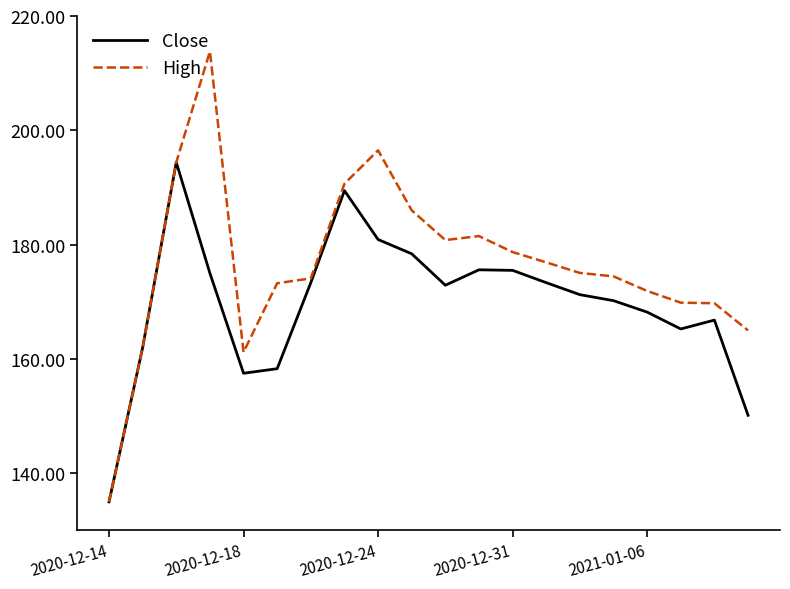

Which series has the largest range (max minus min)?

High